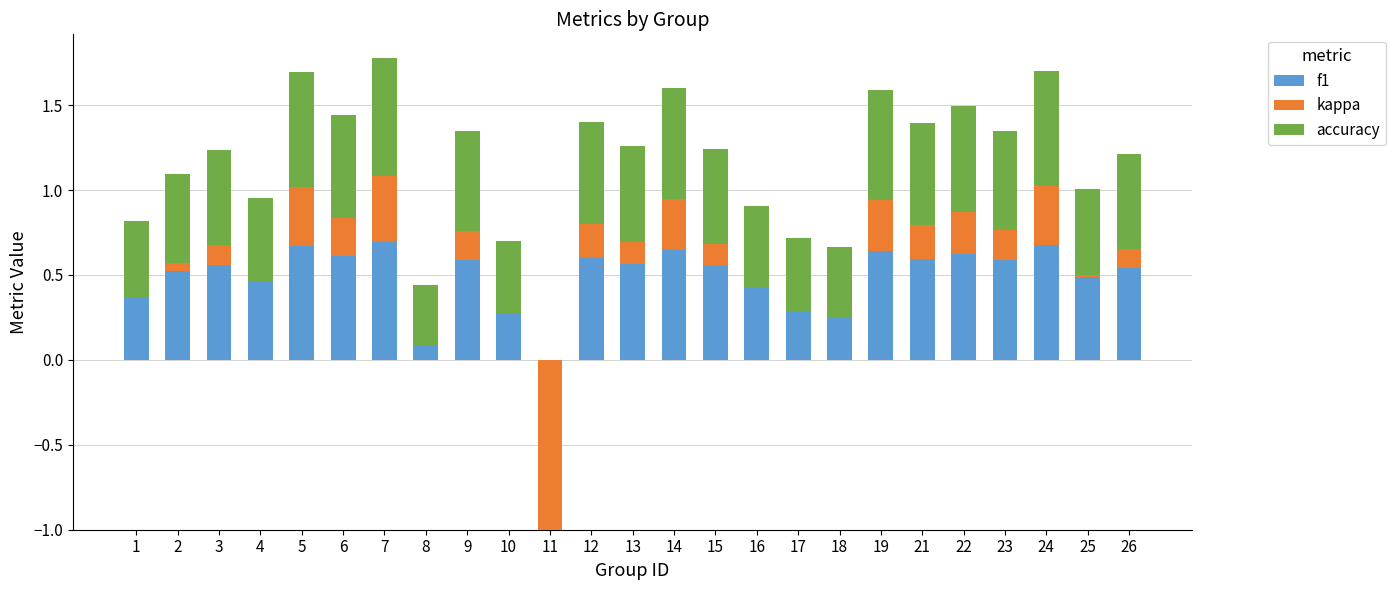

At which label does accuracy reach its minimum?

11